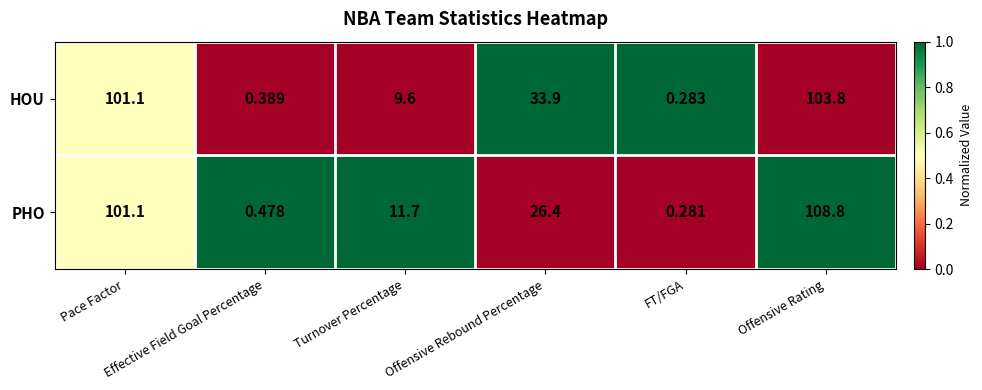

At which category is the sum across all series the highest?

Offensive Rating